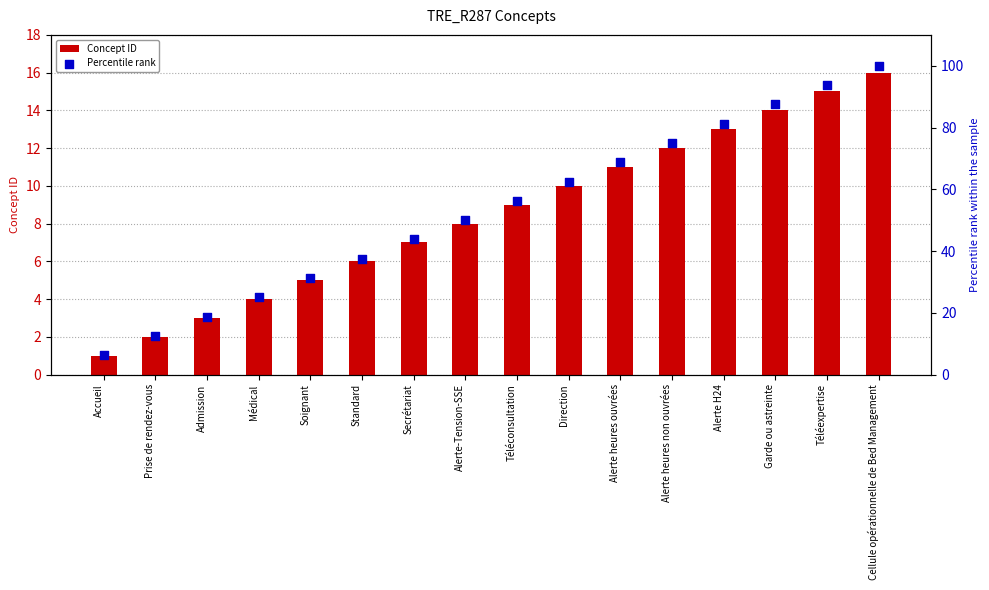

Which series contains the lowest Y value?

Concept ID